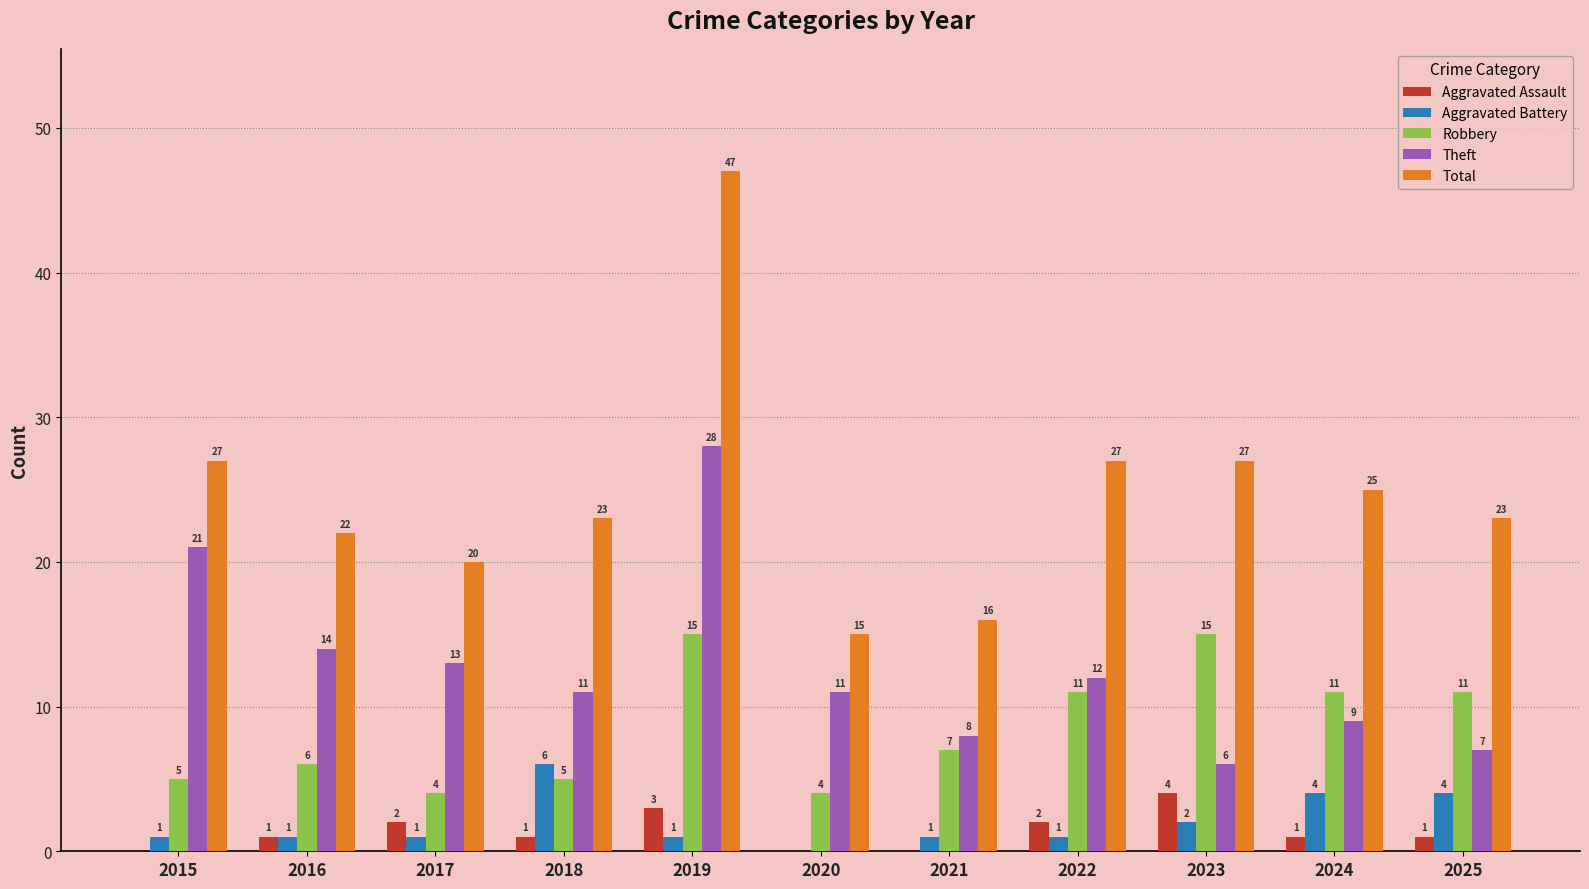

What is the sum of the Total values at 2016 and 2024?

47